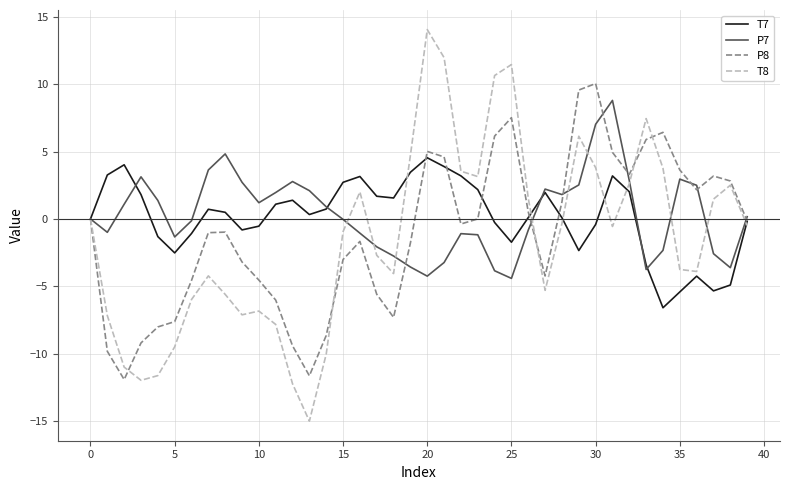

Which series has the largest range (max minus min)?

T8